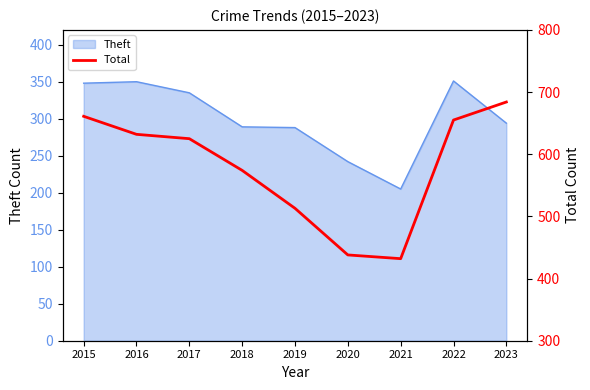

The chart shows a value of 813 at 2018. True or false?

False